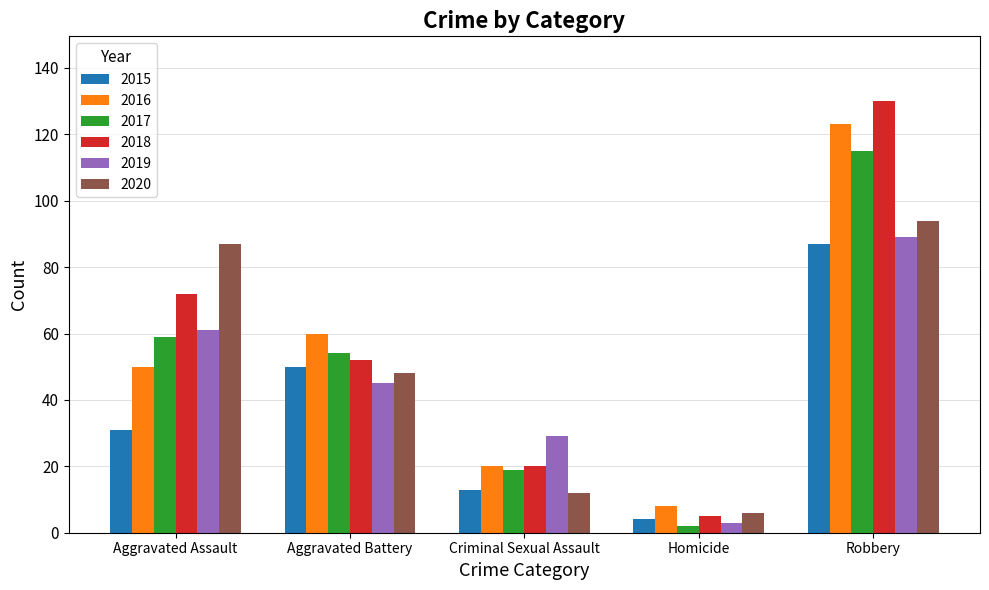

Which label corresponds to the smallest value in the chart?

Homicide